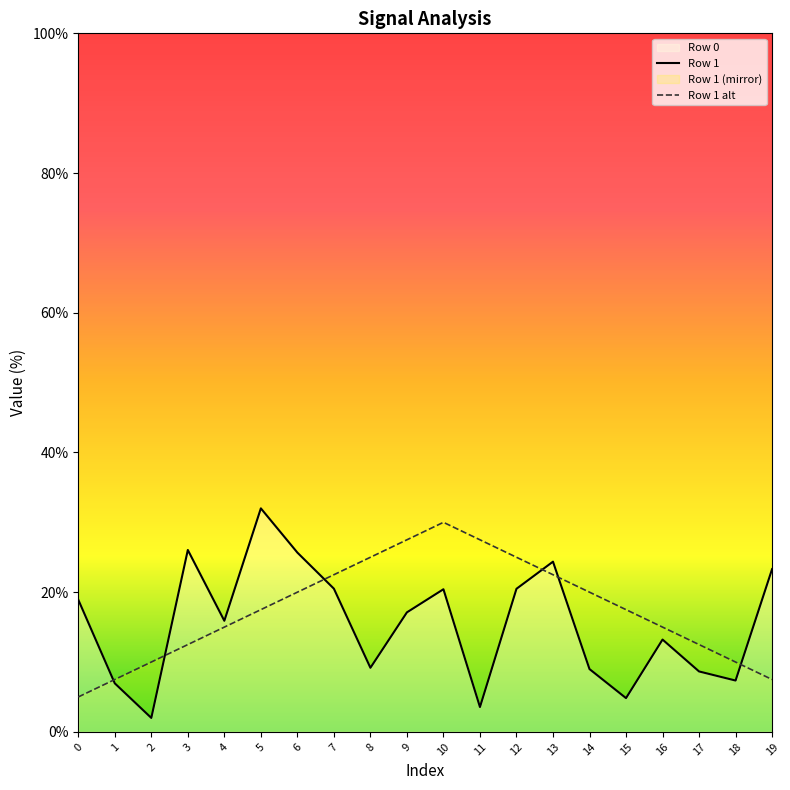

Rank the categories by value from lowest to highest.

2, 11, 15, 1, 18, 17, 14, 8, 16, 4, 9, 0, 10, 12, 7, 19, 13, 6, 3, 5